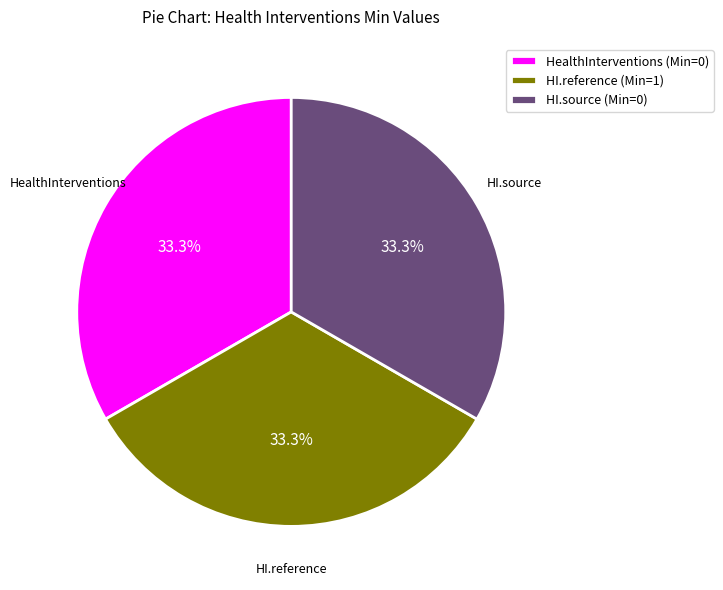

What is the ratio of the value at HealthInterventions (Min=0) to the value at HI.reference (Min=1)?

1.0